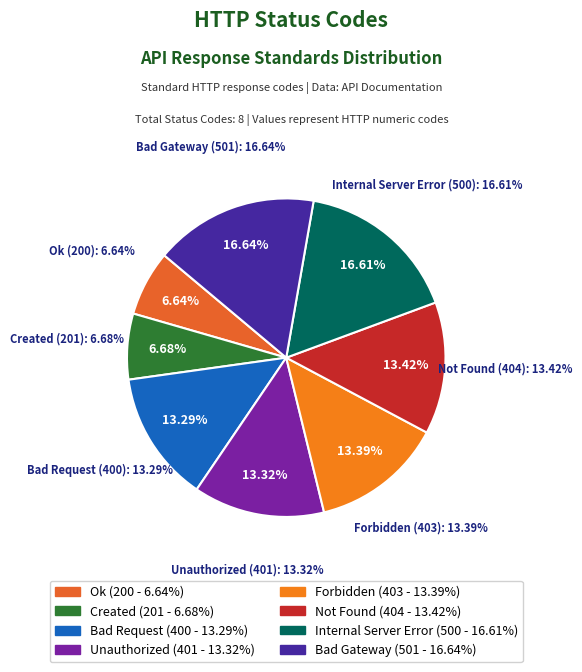

Which slice is the largest?

Bad Gateway